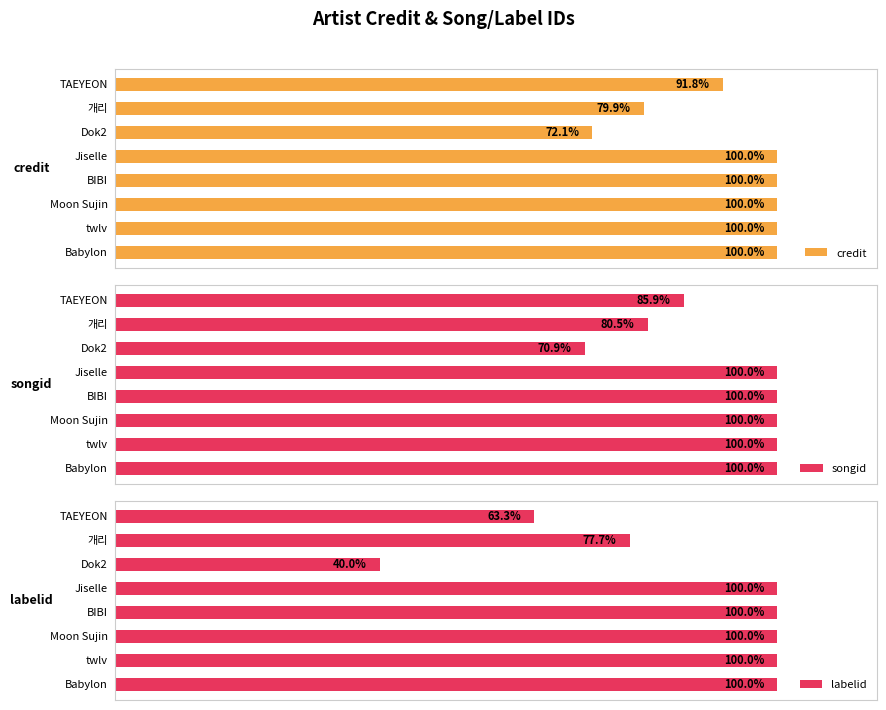

True or false: labelid has a value of 1.0 at 4.

True